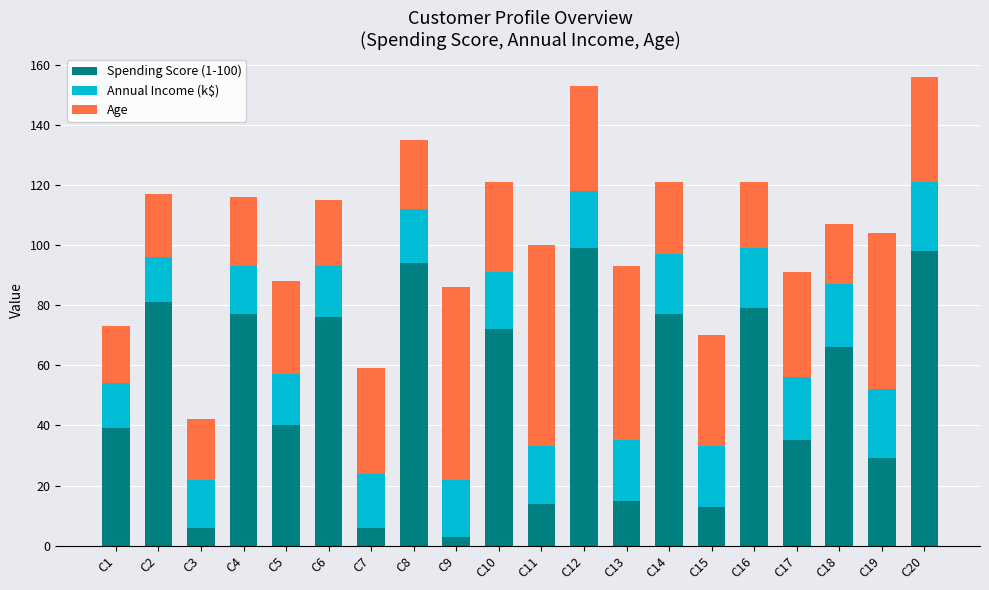

What is the difference between the maximum and minimum values in the Spending Score (1-100) series?

96